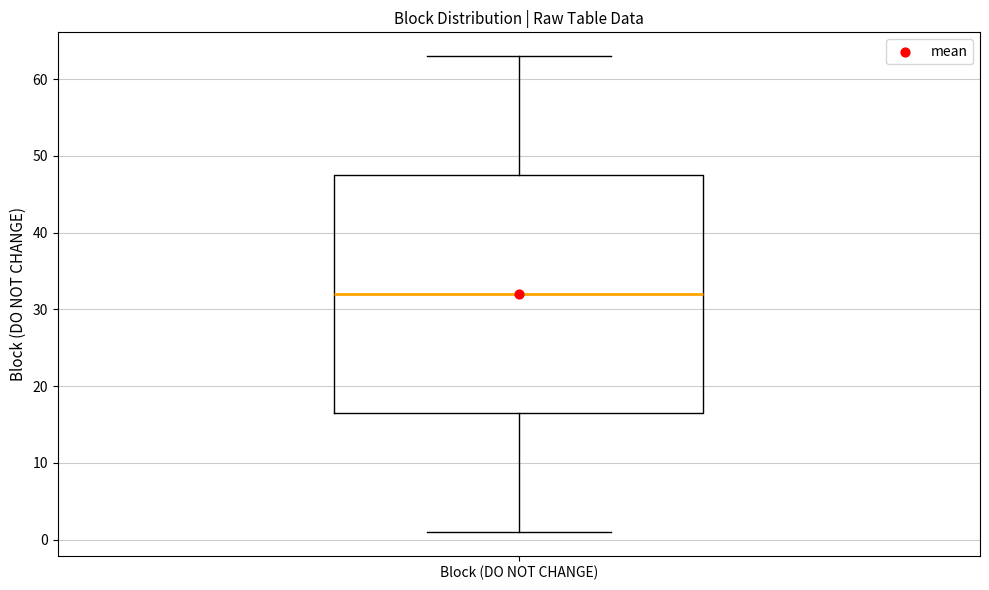

Transcribe this box plot: give where the median line is, the range the box spans, and where the two whiskers end, as read against the y-axis. The values are not printed on the chart, so give them approximately, as read against the axis.

median 32, box 17 to 48, whiskers 1 to 63